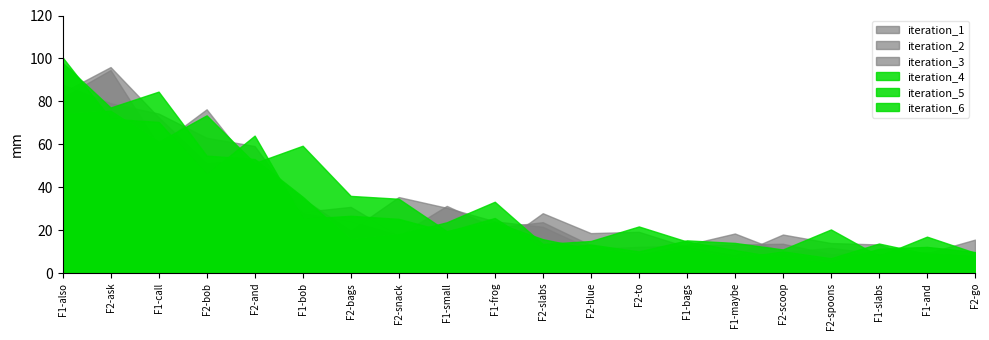

What is the maximum value for iteration_3?

87.9